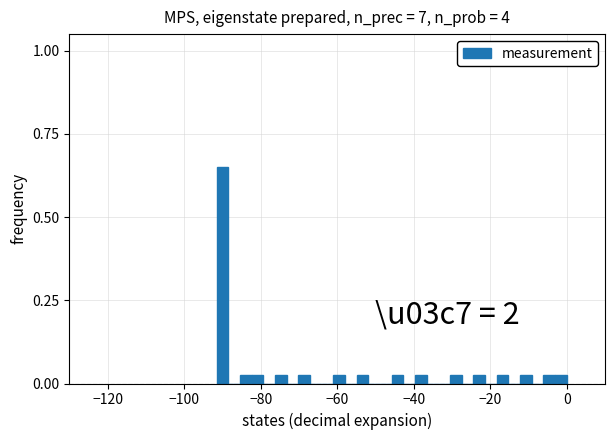

Around what value on the x-axis is the tallest bar? Give the approximate position of its centre, as read against the axis.

-90